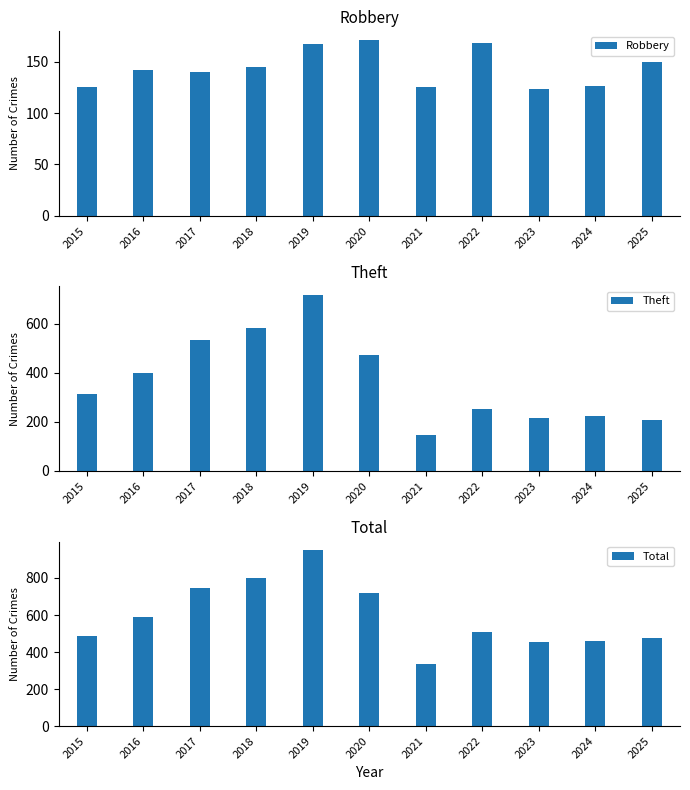

Rank the categories by Robbery value from highest to lowest.

2020, 2022, 2019, 2025, 2018, 2016, 2017, 2024, 2015, 2021, 2023